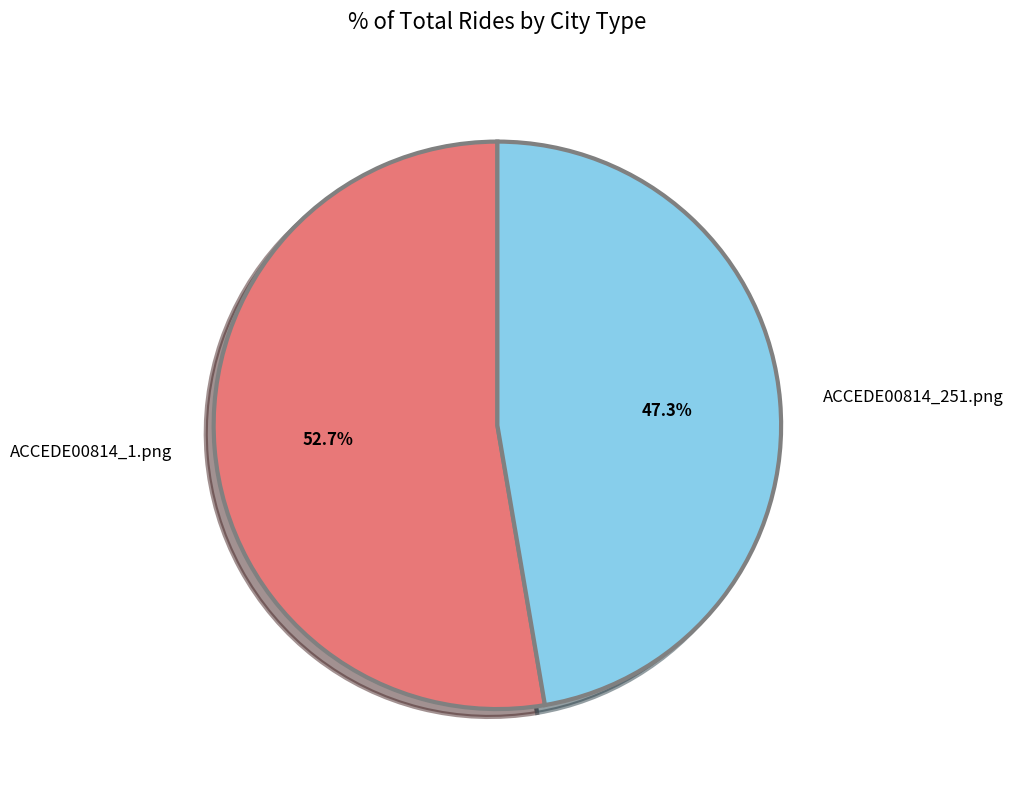

How many segments does this pie chart have?

2